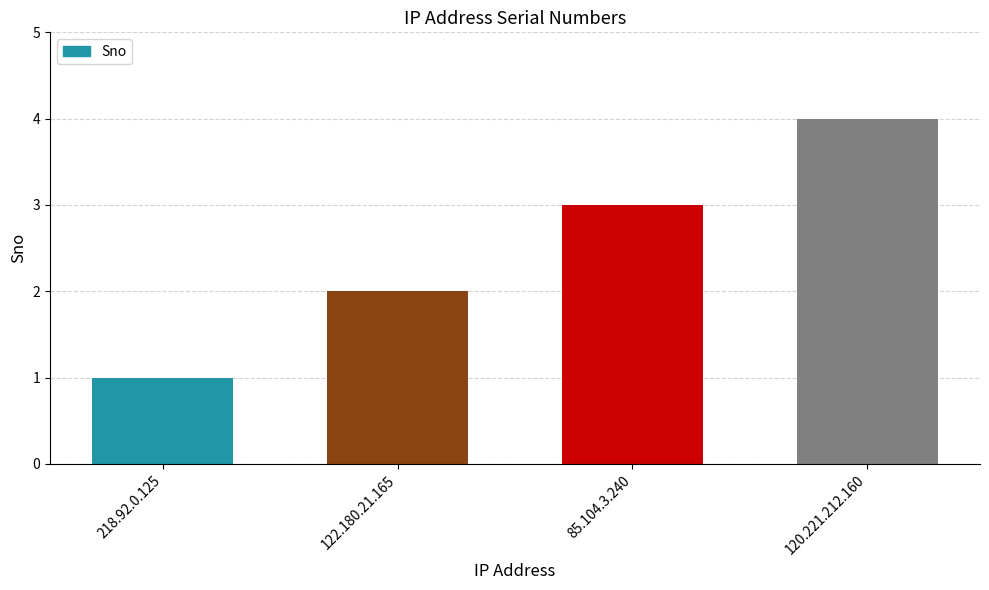

Where is the data nearest to the value 2?

122.180.21.165